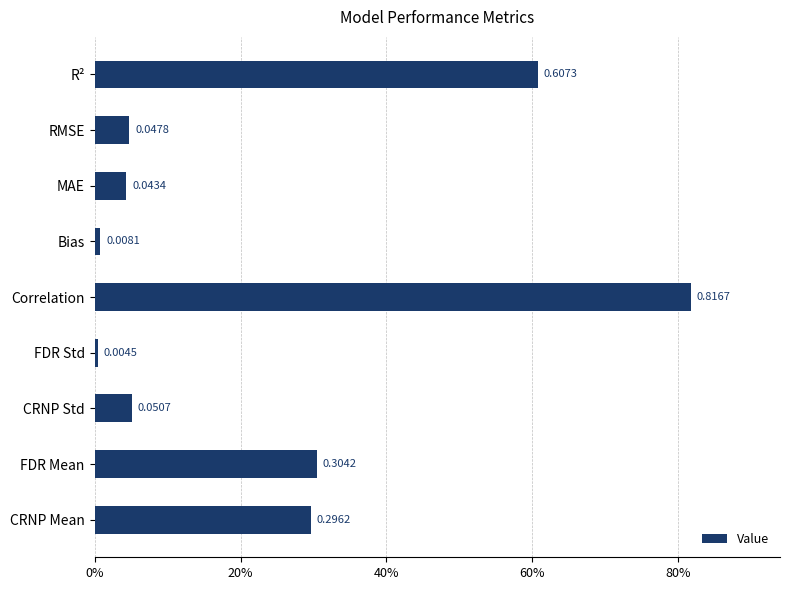

Are the bars horizontal?

Yes